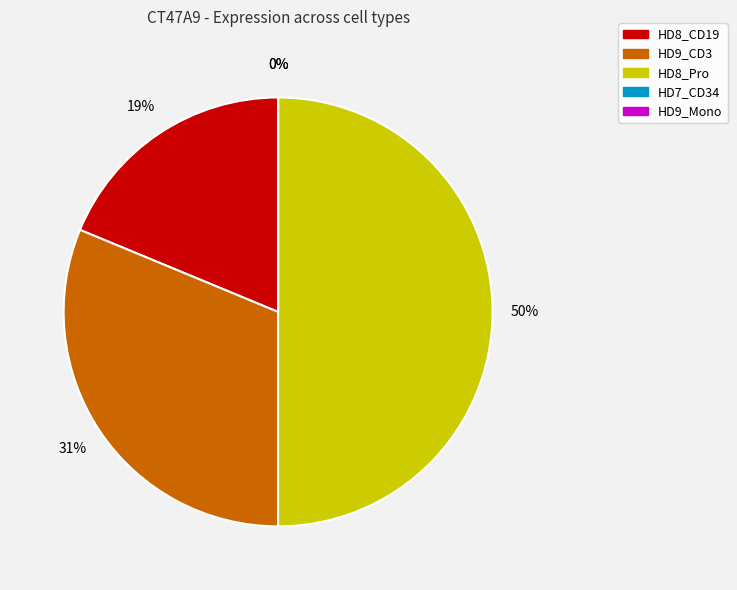

Which slice is the smallest?

HD7_CD34